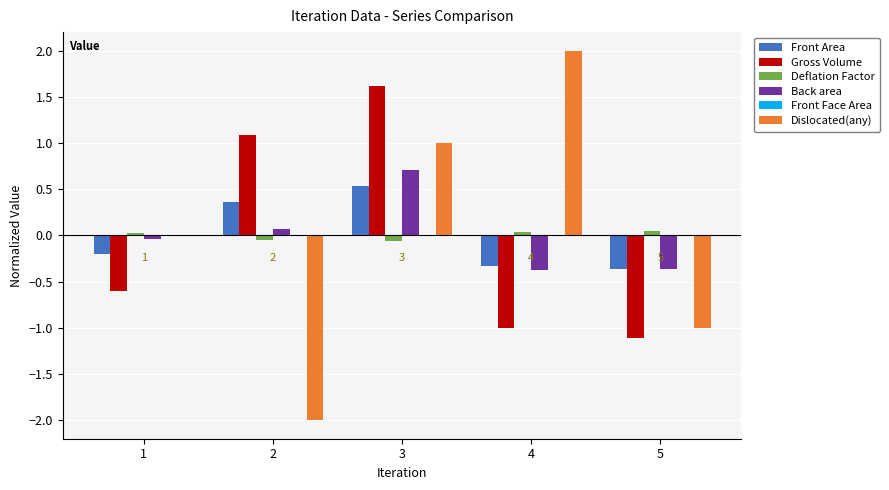

What is the difference between the Gross Volume values at 3 and 1?

2.2